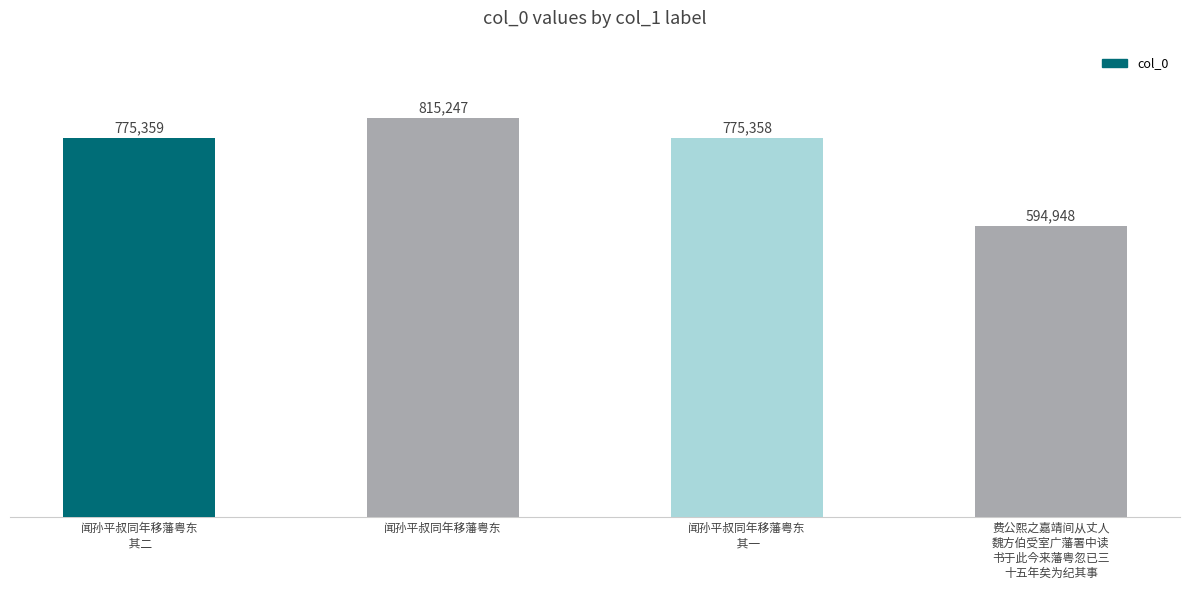

What is the change in value from 闻孙平叔同年移藩粤东 to 闻孙平叔同年移藩粤东
 其一?

-39889